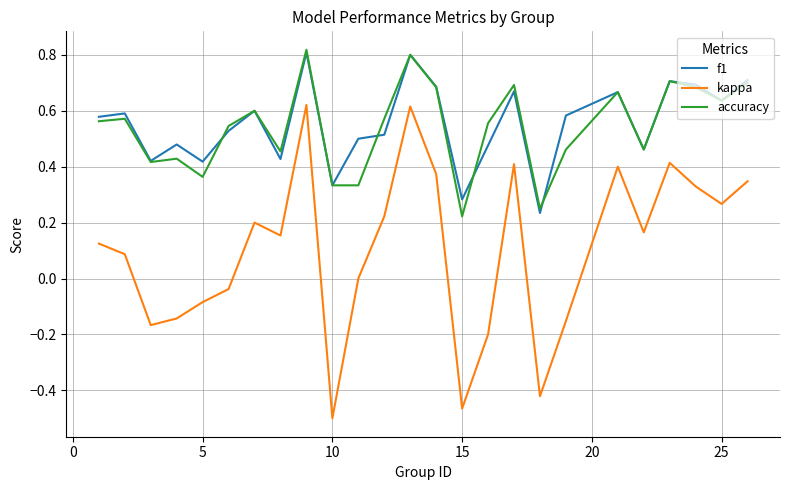

True or false: f1 and kappa intersect in this chart.

False